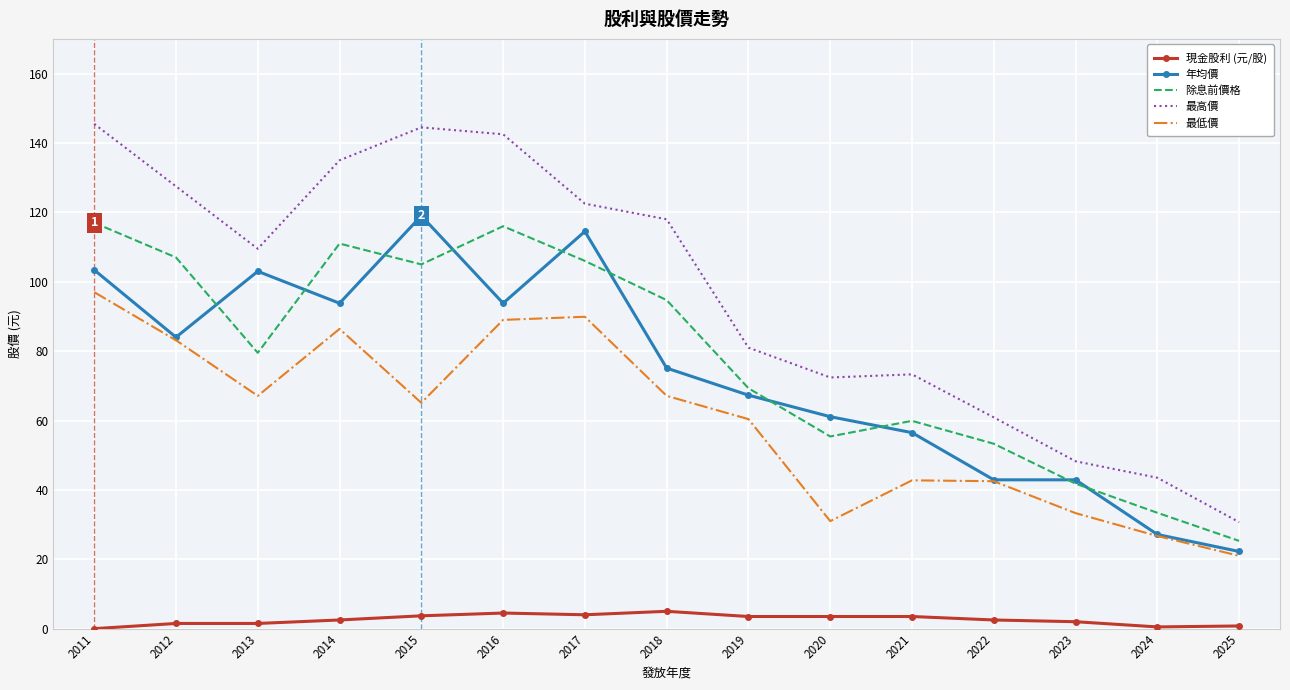

True or false: 除息前價格 and 現金股利 (元/股) intersect in this chart.

False